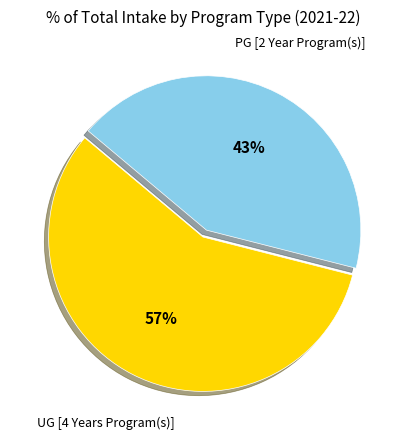

Is there any slice that represents more than half of the pie?

Yes